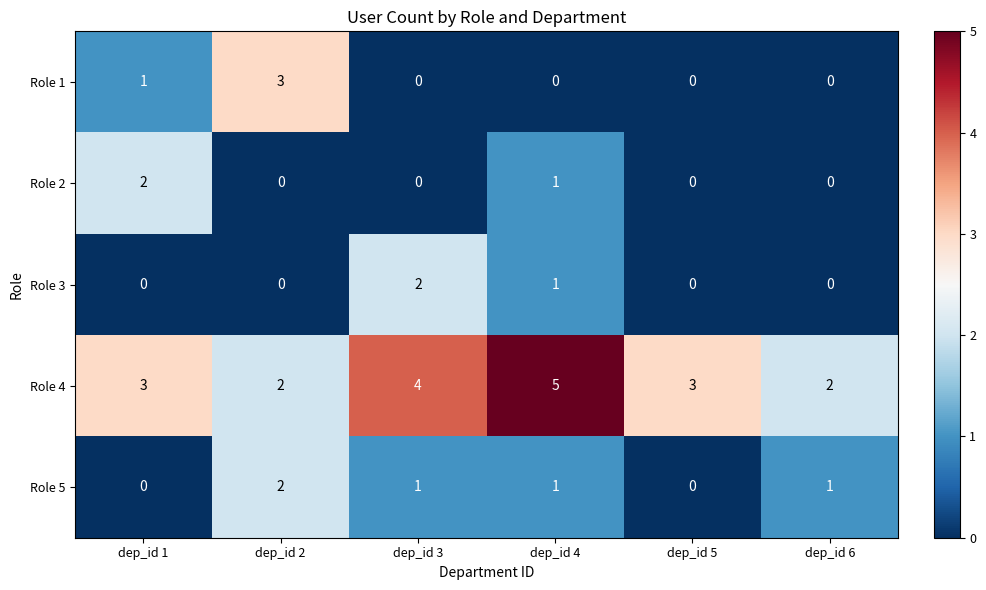

Count the Role 2 values in the range 0 to 1.

5